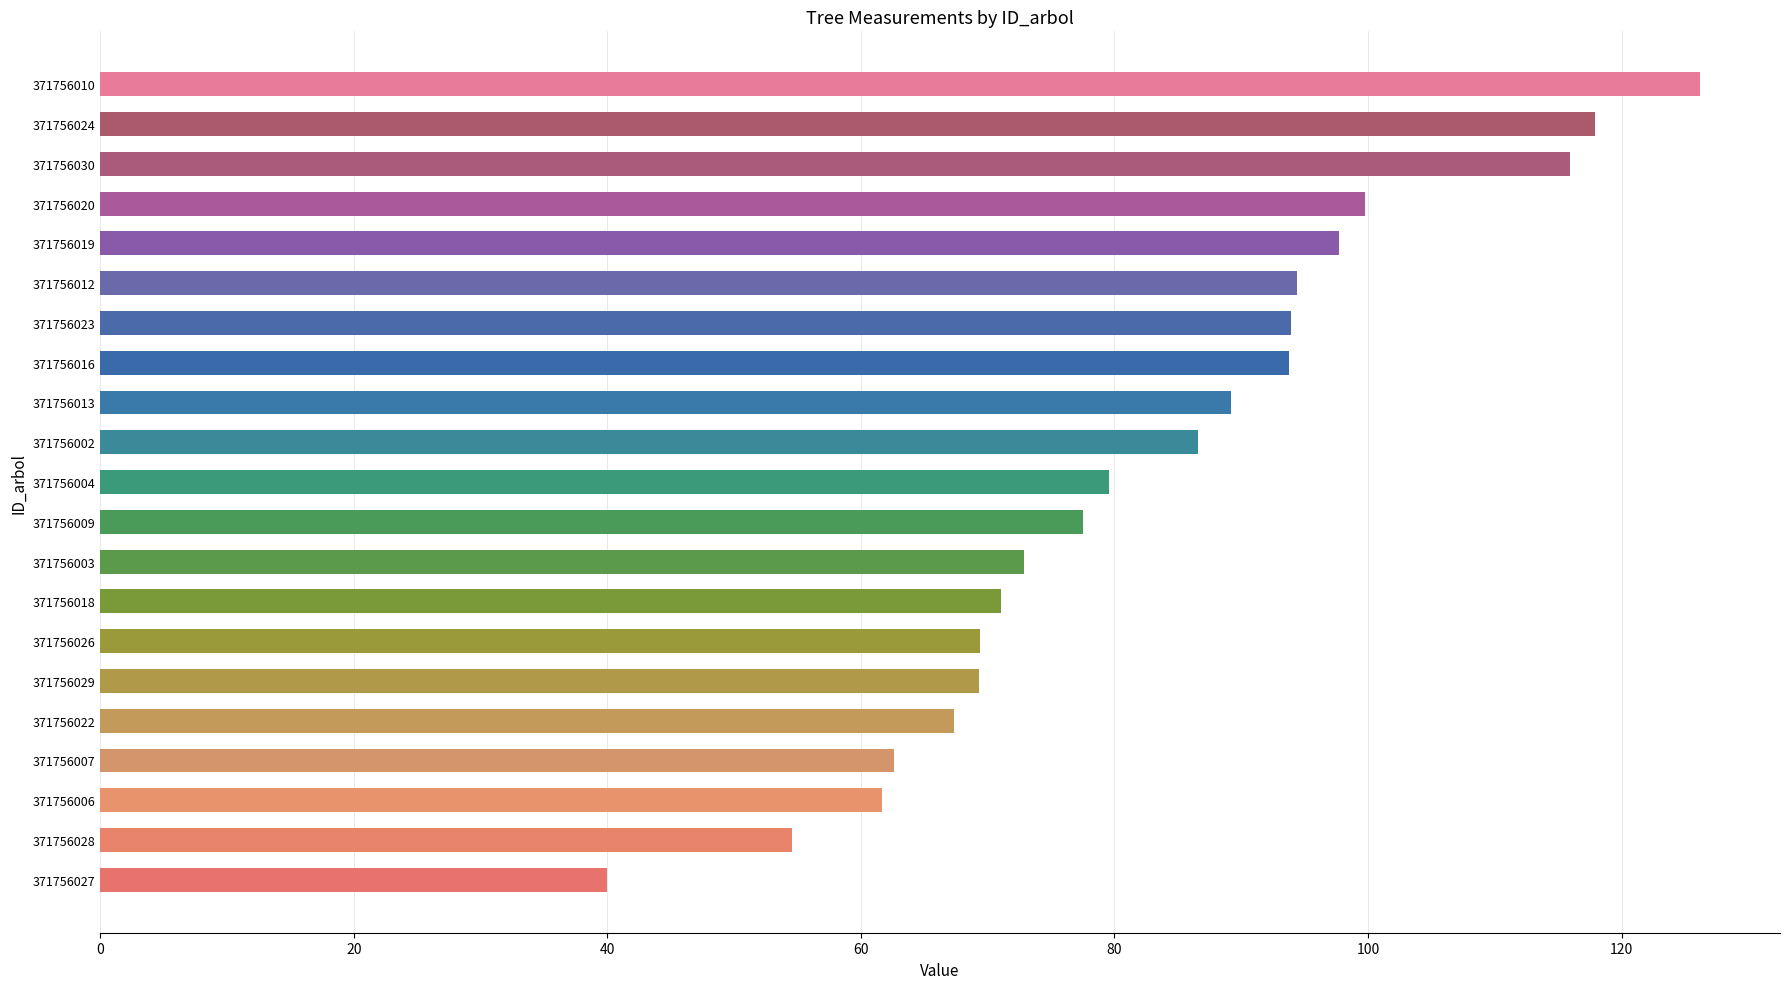

What is the value of the 2nd bar from the left?

54.6